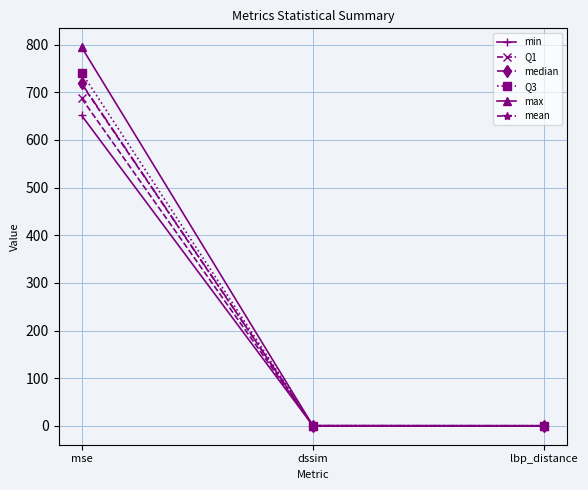

What is the label of the 1st point from the left?

mse